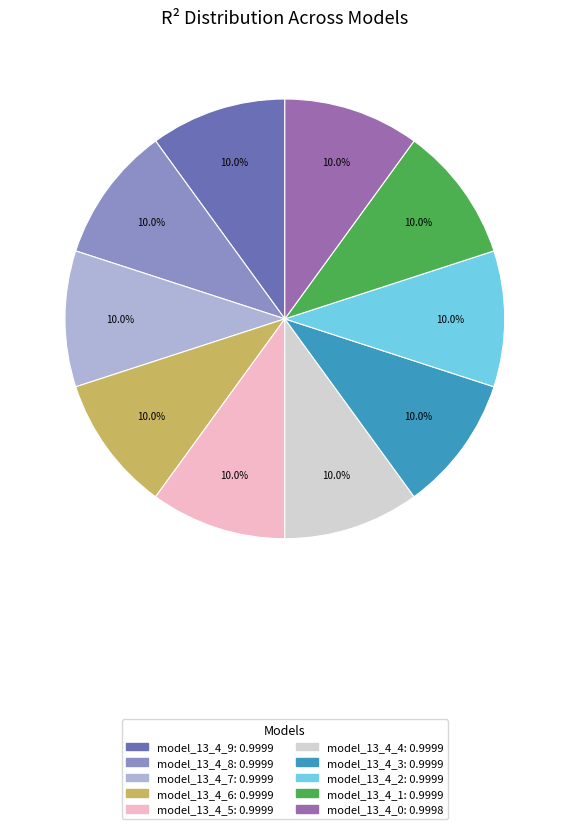

Is it true that model_13_4_1 is 3% of the pie?

False